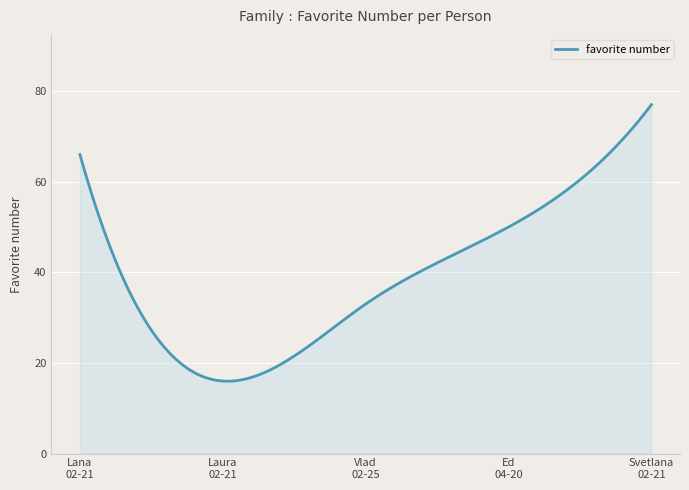

What is the minimum value shown in the chart?

16.0